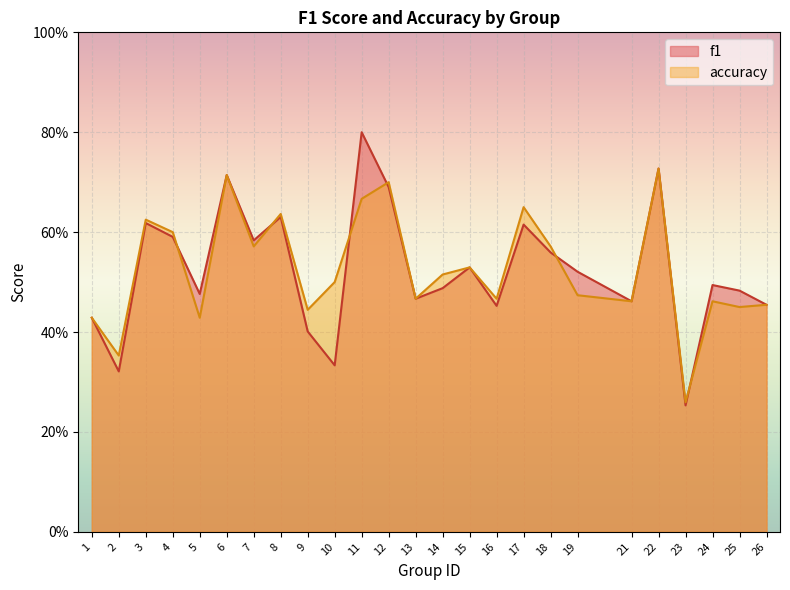

True or false: f1 and accuracy intersect in this chart.

True